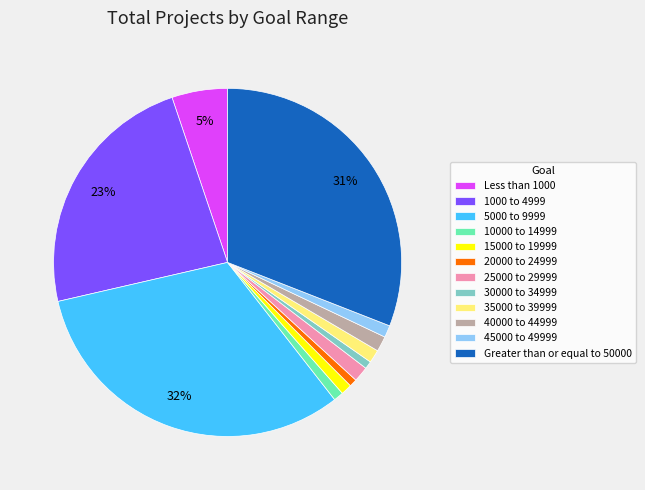

Do 1000 to 4999 and 15000 to 19999 together represent more than half of the pie?

No